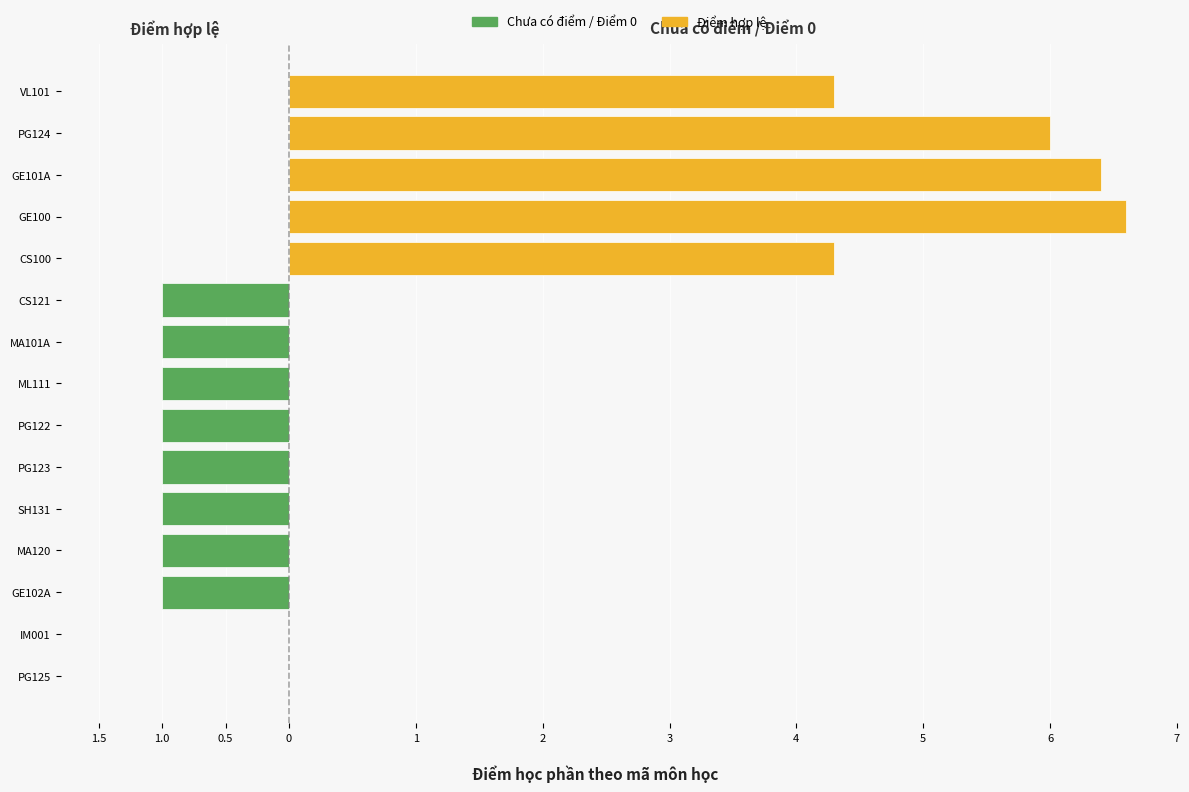

What is the difference between the maximum and minimum values?

2.3